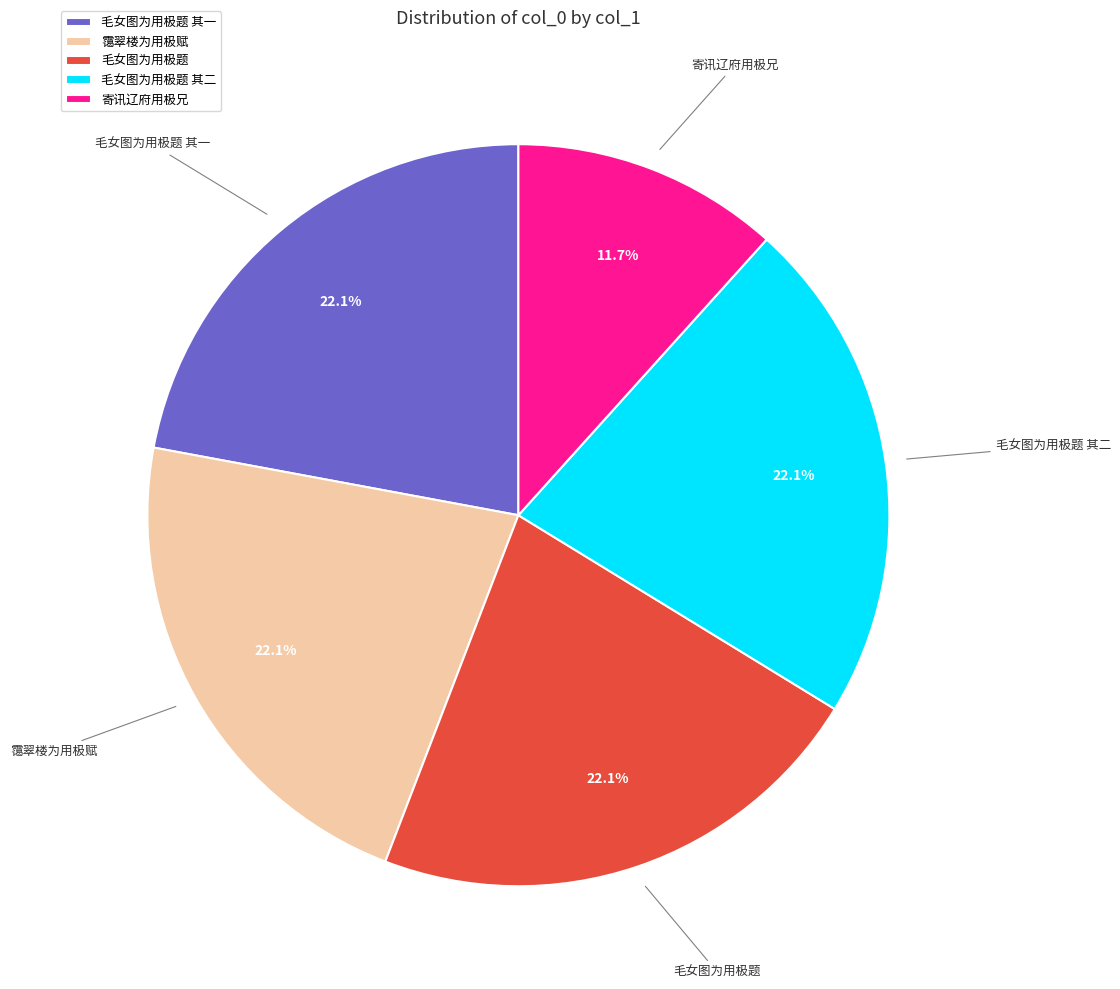

How many segments does this pie chart have?

5